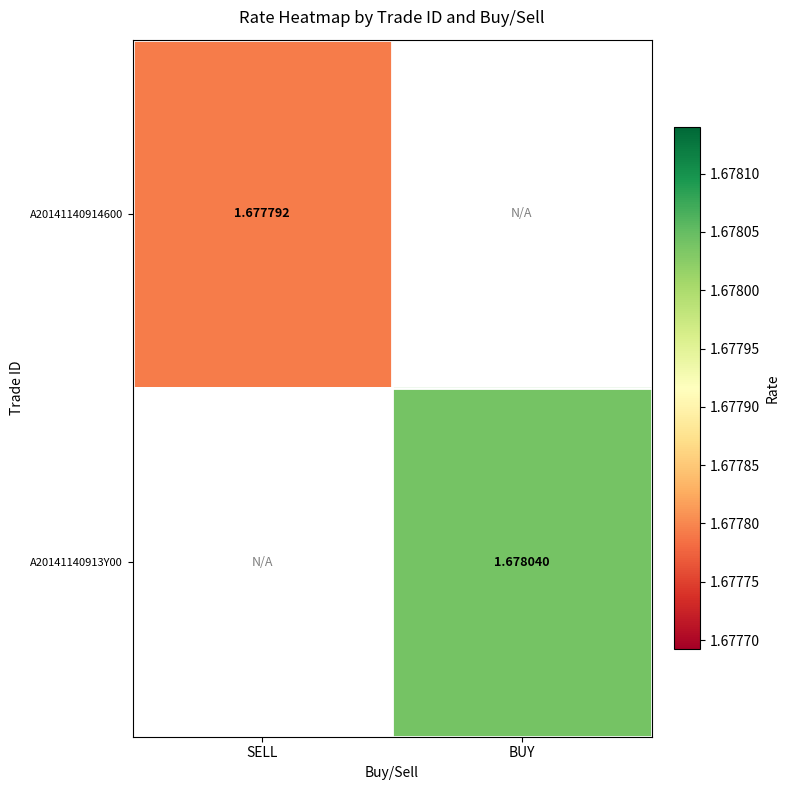

What is the approximate value of A20141140914600 at SELL?

1.7